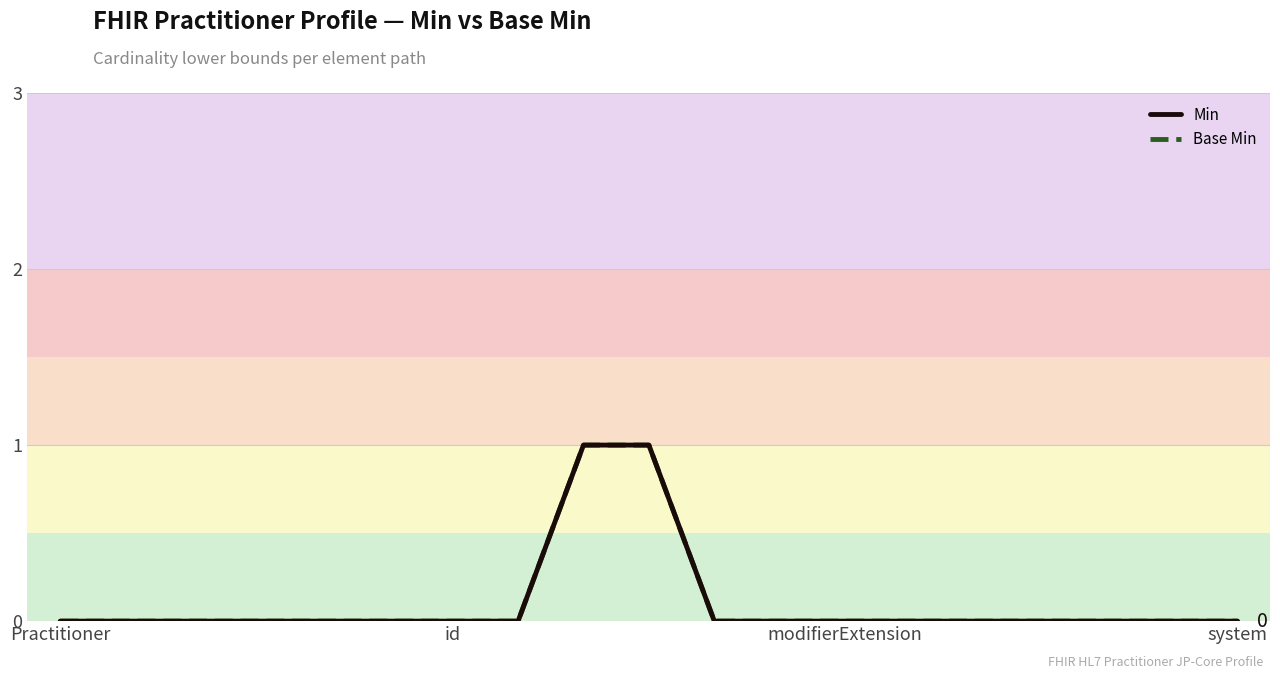

What is the maximum value for Base Min?

1